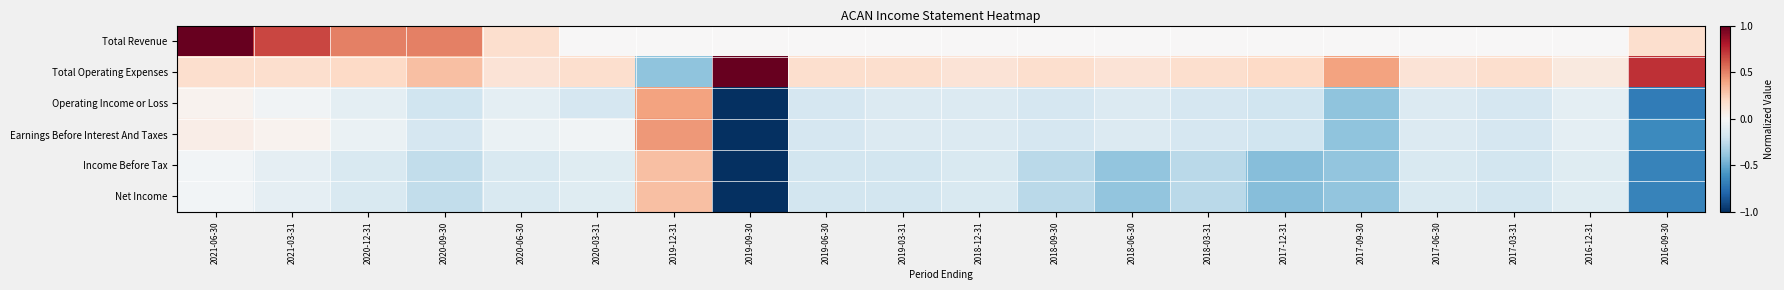

Reading left to right, transcribe all the data shown in this chart.

Total Revenue: 2021-06-30=1.0	2021-03-31=0.7	2020-12-31=0.5	2020-09-30=0.5	2020-06-30=0.2	2020-03-31=0.0	2019-12-31=0.0	2019-09-30=0.0	2019-06-30=0.0	2019-03-31=0.0	2018-12-31=0.0	2018-09-30=0.0	2018-06-30=0.0	2018-03-31=0.0	2017-12-31=0.0	2017-09-30=0.0	2017-06-30=0.0	2017-03-31=0.0	2016-12-31=0.0	2016-09-30=0.2
Total Operating Expenses: 2021-06-30=0.2	2021-03-31=0.2	2020-12-31=0.2	2020-09-30=0.3	2020-06-30=0.1	2020-03-31=0.2	2019-12-31=-0.4	2019-09-30=1.0	2019-06-30=0.2	2019-03-31=0.2	2018-12-31=0.1	2018-09-30=0.2	2018-06-30=0.1	2018-03-31=0.2	2017-12-31=0.2	2017-09-30=0.4	2017-06-30=0.1	2017-03-31=0.2	2016-12-31=0.1	2016-09-30=0.7
Operating Income or Loss: 2021-06-30=0.0	2021-03-31=-0.0	2020-12-31=-0.1	2020-09-30=-0.2	2020-06-30=-0.1	2020-03-31=-0.2	2019-12-31=0.4	2019-09-30=-1.0	2019-06-30=-0.2	2019-03-31=-0.1	2018-12-31=-0.1	2018-09-30=-0.2	2018-06-30=-0.1	2018-03-31=-0.2	2017-12-31=-0.2	2017-09-30=-0.4	2017-06-30=-0.1	2017-03-31=-0.2	2016-12-31=-0.1	2016-09-30=-0.7
Earnings Before Interest And Taxes: 2021-06-30=0.1	2021-03-31=0.0	2020-12-31=-0.1	2020-09-30=-0.2	2020-06-30=-0.1	2020-03-31=-0.0	2019-12-31=0.4	2019-09-30=-1.0	2019-06-30=-0.2	2019-03-31=-0.1	2018-12-31=-0.1	2018-09-30=-0.2	2018-06-30=-0.1	2018-03-31=-0.2	2017-12-31=-0.2	2017-09-30=-0.4	2017-06-30=-0.1	2017-03-31=-0.2	2016-12-31=-0.1	2016-09-30=-0.6
Income Before Tax: 2021-06-30=-0.0	2021-03-31=-0.1	2020-12-31=-0.2	2020-09-30=-0.2	2020-06-30=-0.2	2020-03-31=-0.1	2019-12-31=0.3	2019-09-30=-1.0	2019-06-30=-0.2	2019-03-31=-0.2	2018-12-31=-0.2	2018-09-30=-0.3	2018-06-30=-0.4	2018-03-31=-0.3	2017-12-31=-0.4	2017-09-30=-0.4	2017-06-30=-0.2	2017-03-31=-0.2	2016-12-31=-0.1	2016-09-30=-0.7
Net Income: 2021-06-30=-0.0	2021-03-31=-0.1	2020-12-31=-0.2	2020-09-30=-0.2	2020-06-30=-0.2	2020-03-31=-0.1	2019-12-31=0.3	2019-09-30=-1.0	2019-06-30=-0.2	2019-03-31=-0.2	2018-12-31=-0.2	2018-09-30=-0.3	2018-06-30=-0.4	2018-03-31=-0.3	2017-12-31=-0.4	2017-09-30=-0.4	2017-06-30=-0.2	2017-03-31=-0.2	2016-12-31=-0.1	2016-09-30=-0.7